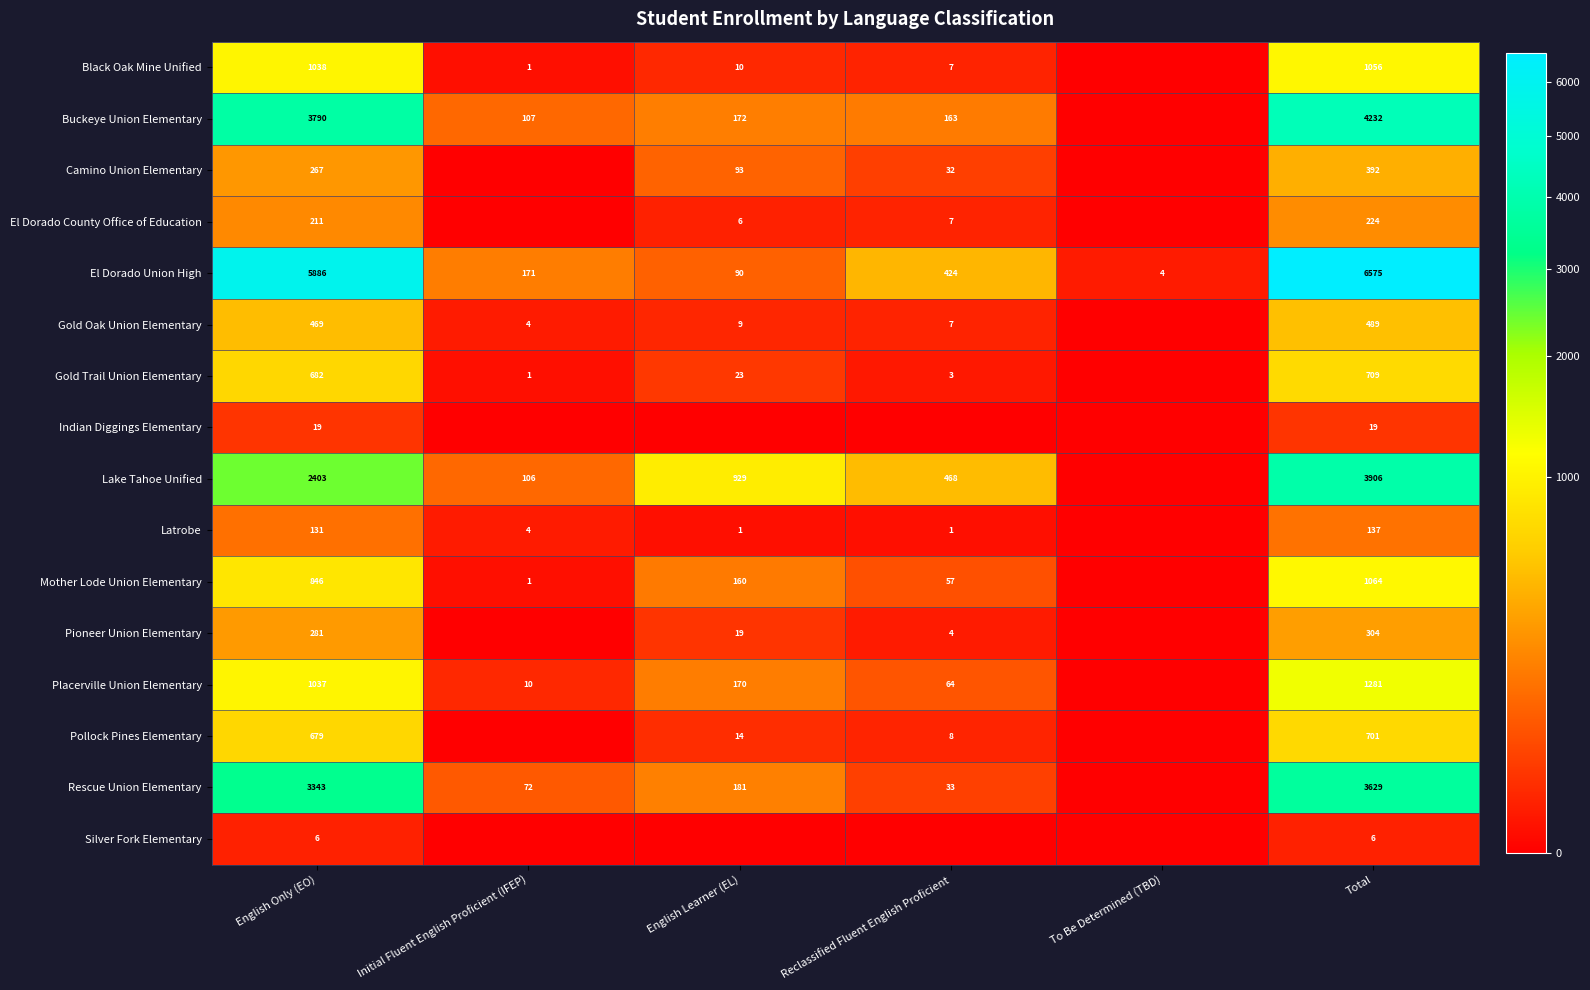

What is the lowest value of the El Dorado Union High series?

4